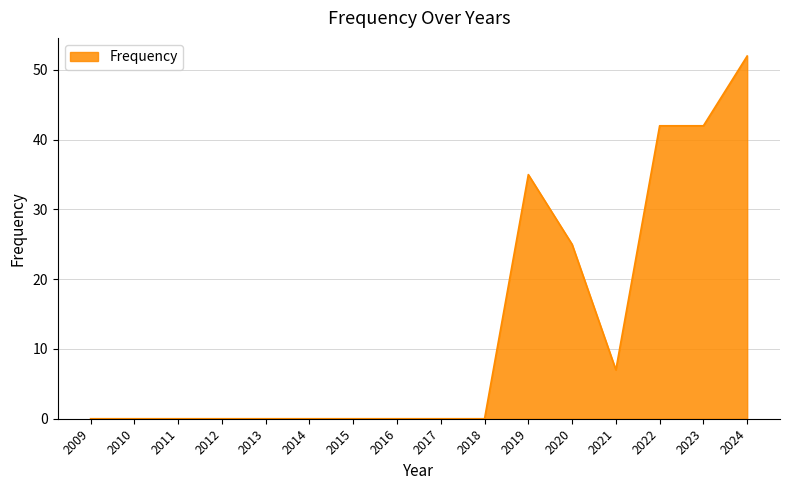

Is it true that the value at 2019 is 49?

False